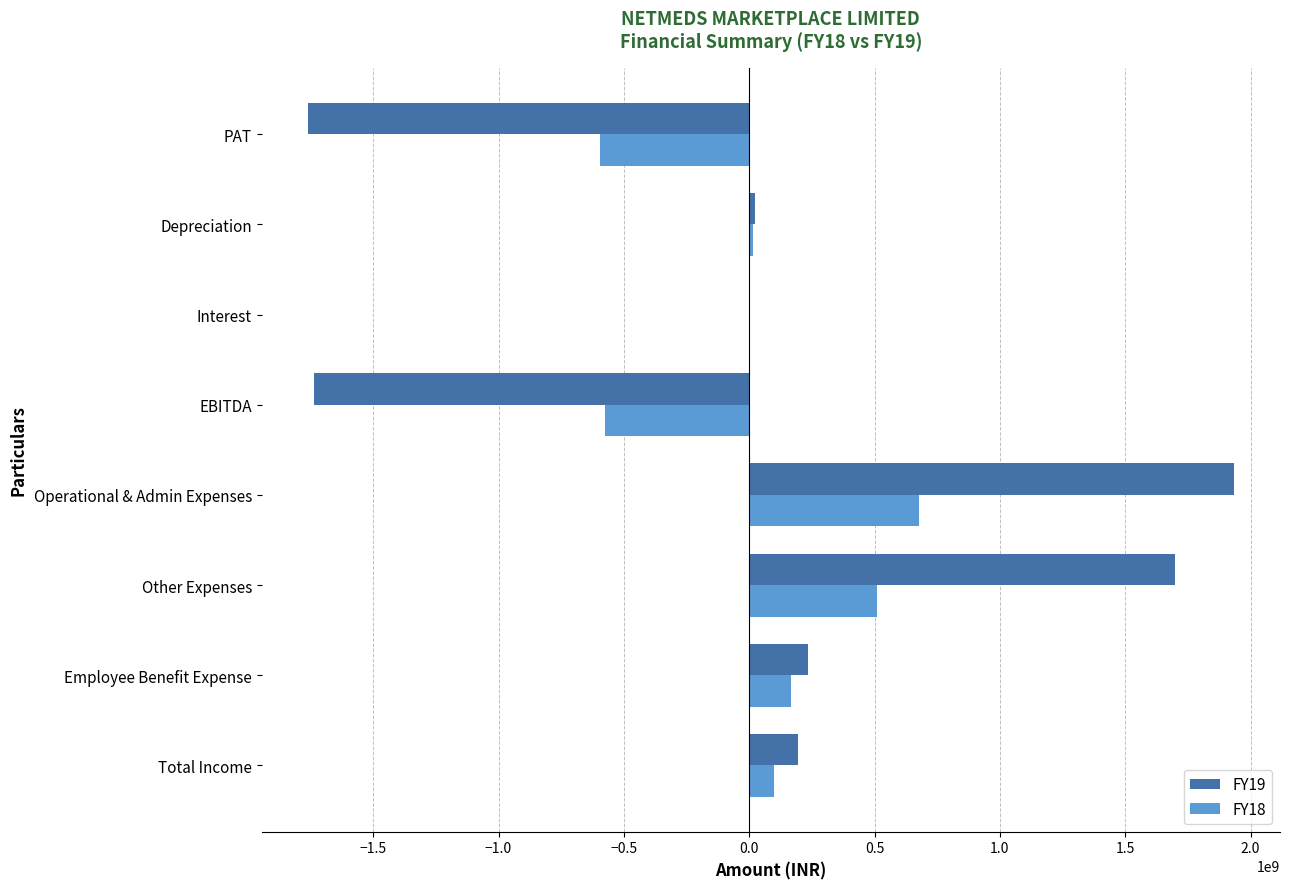

At which category is the sum across all series the highest?

Operational & Admin Expenses